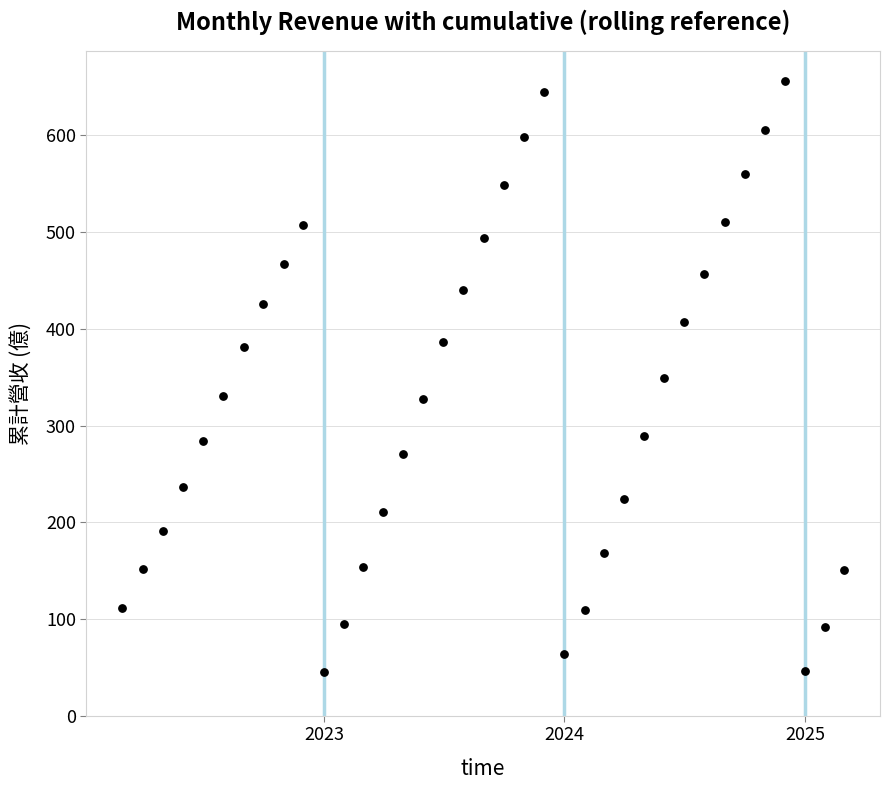

What is the range of Y values (max minus min)?

611.6